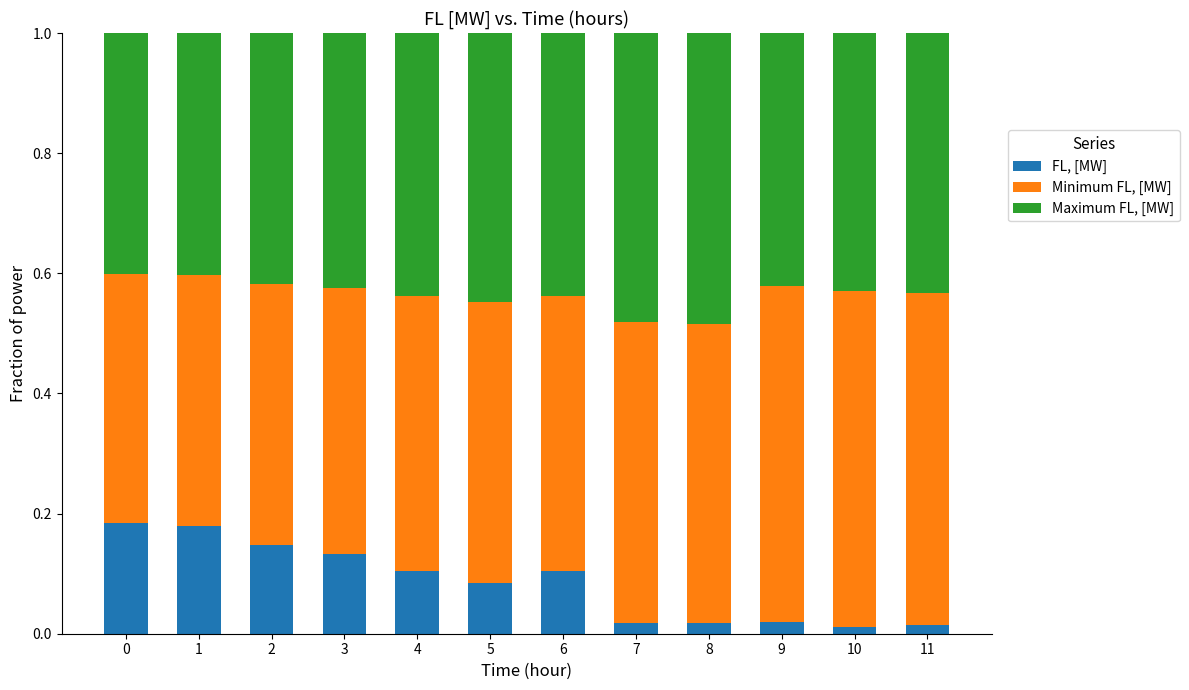

What is the sum of all FL, [MW] values?

1.0